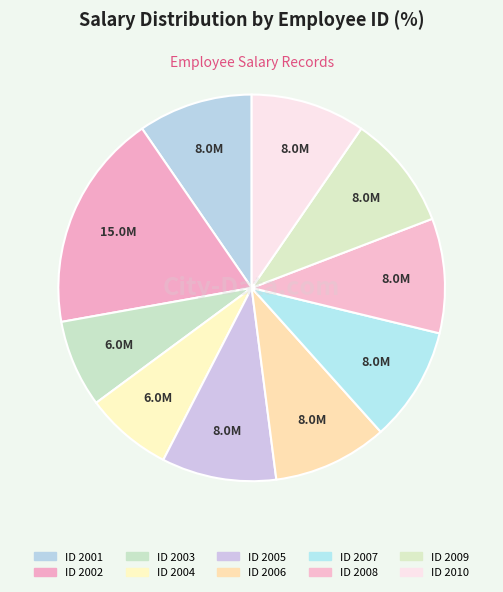

Which category has the smallest portion of the pie?

2003